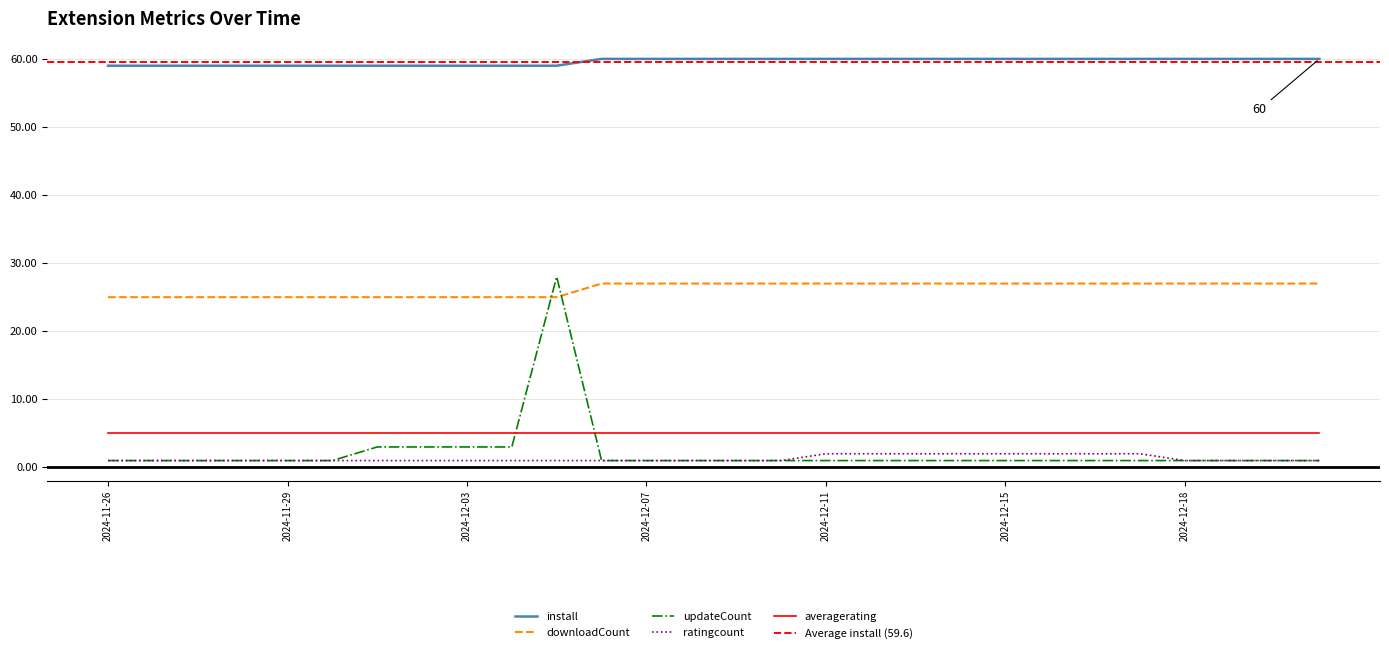

True or false: ratingcount and downloadCount cross at least once.

False